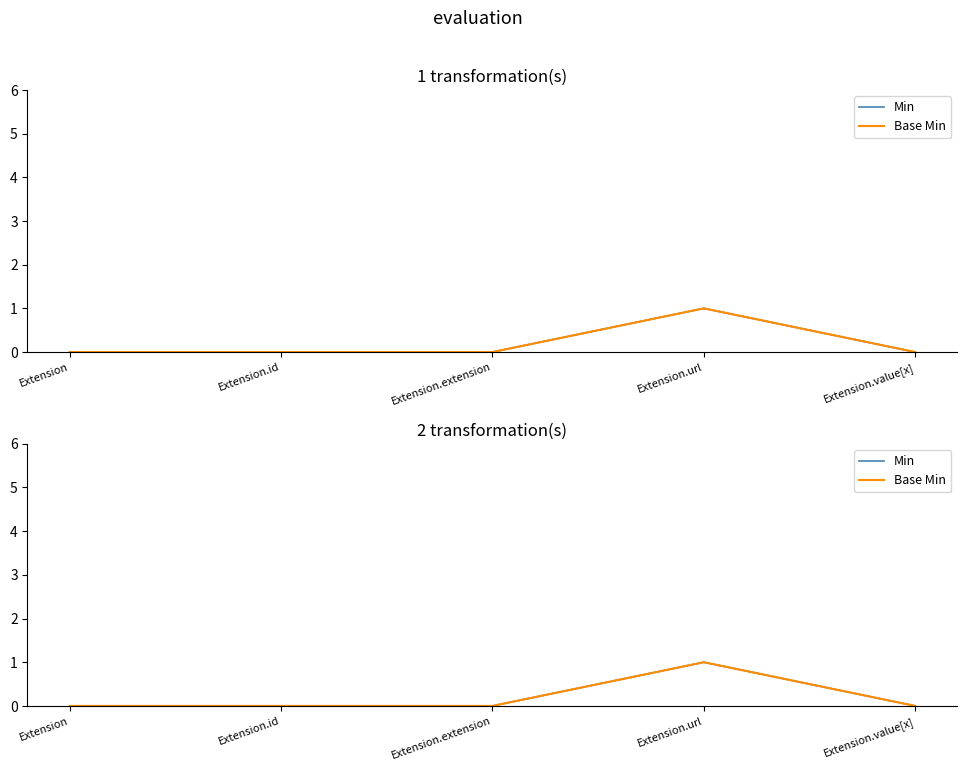

Rank the series by their maximum value, from lowest to highest.

Min, Base Min